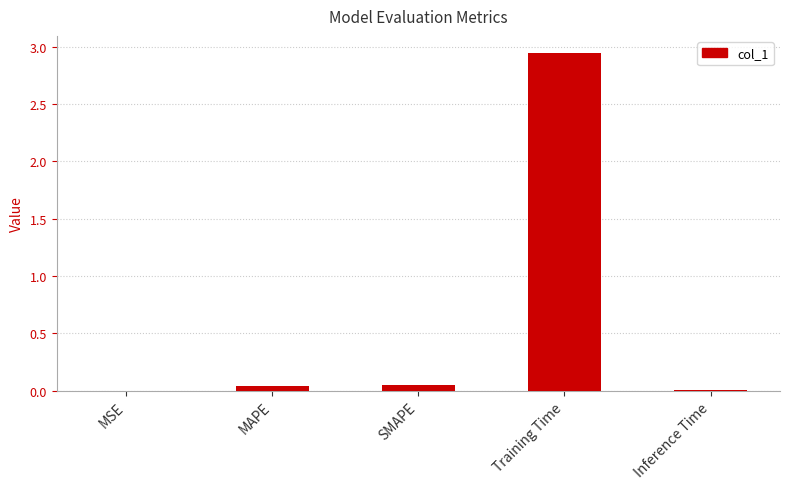

Which label corresponds to the largest value in the chart?

Training Time